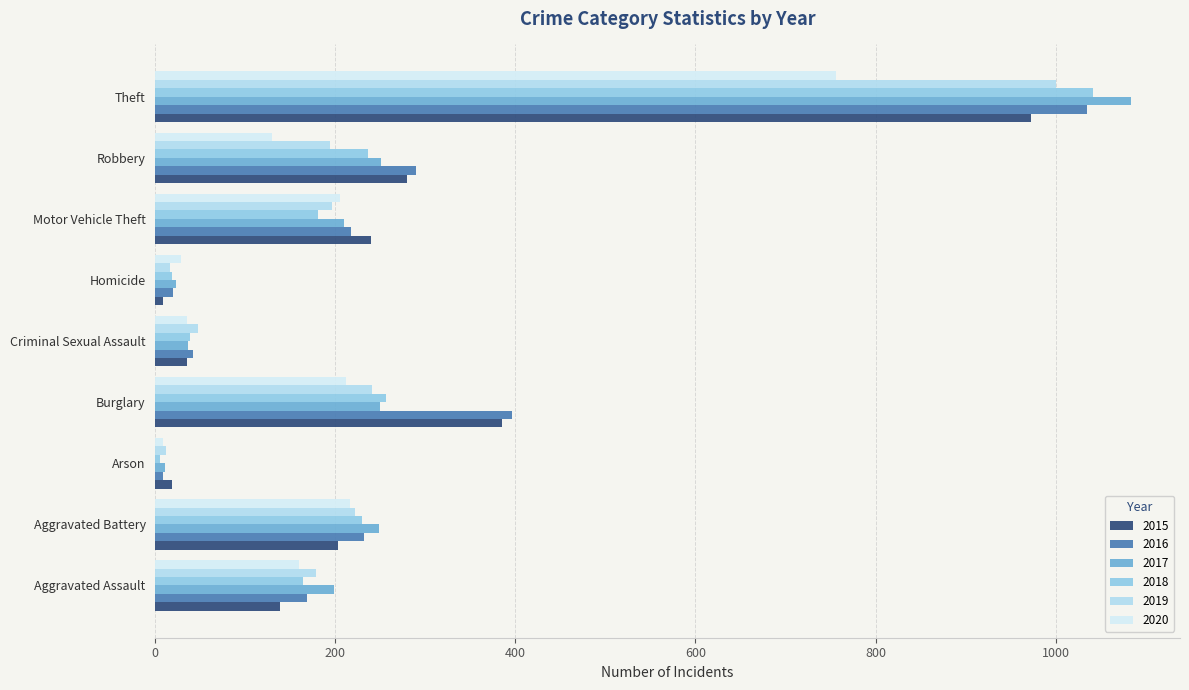

What is the difference between the second highest and minimum values in the 2016 series?

387